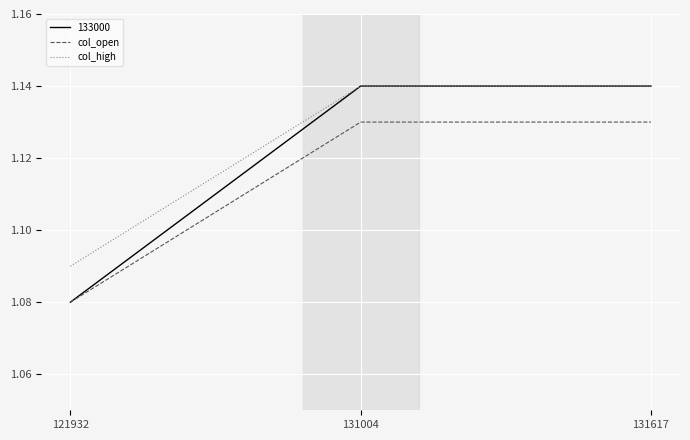

Which series has the largest range (max minus min)?

133000